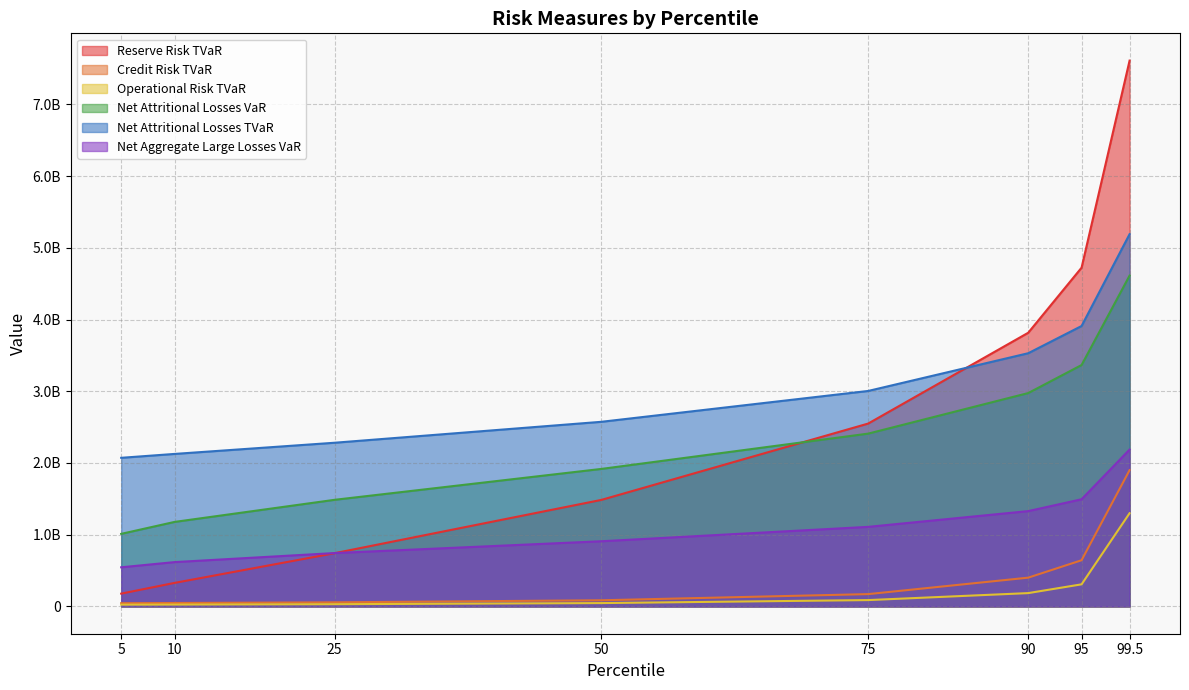

True or false: Operational Risk TVaR and Net Attritional Losses VaR cross at least once.

False